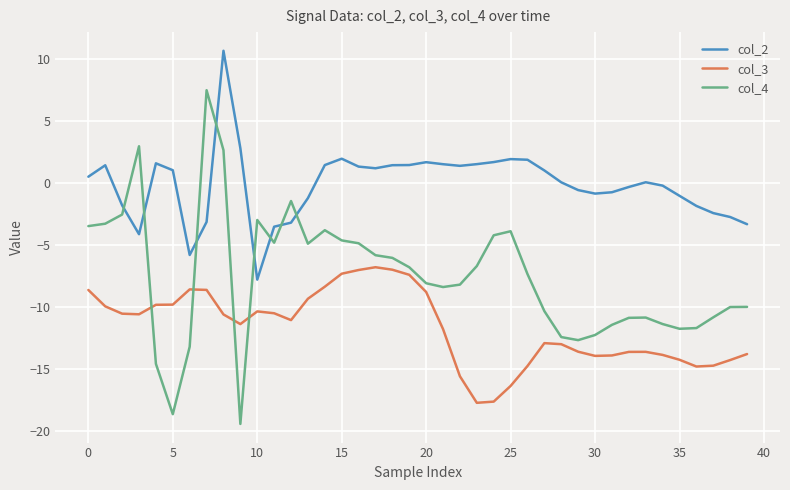

What is the greatest value displayed?

10.7